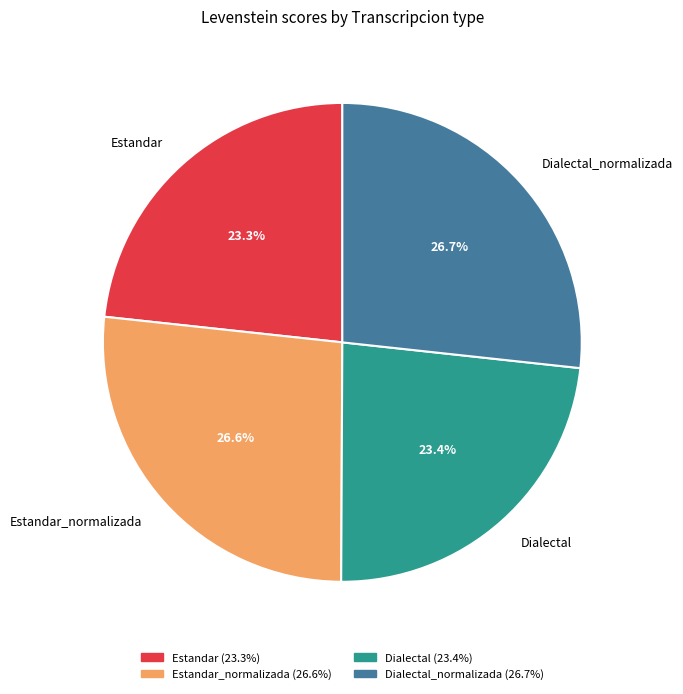

Count the number of slices in the pie.

4